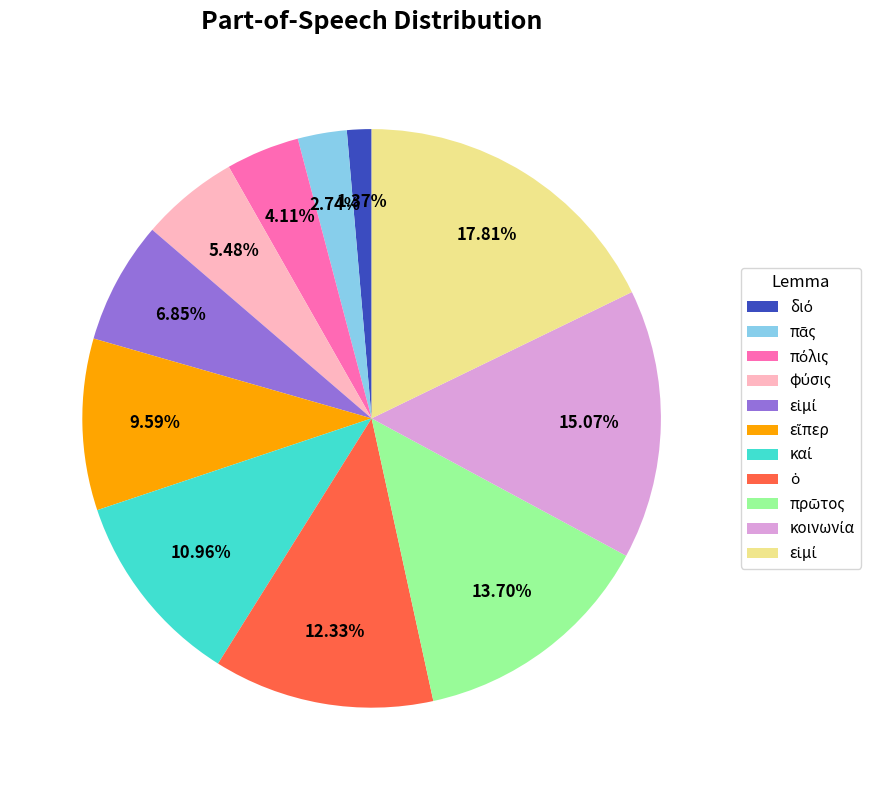

Does any single category account for the majority?

No